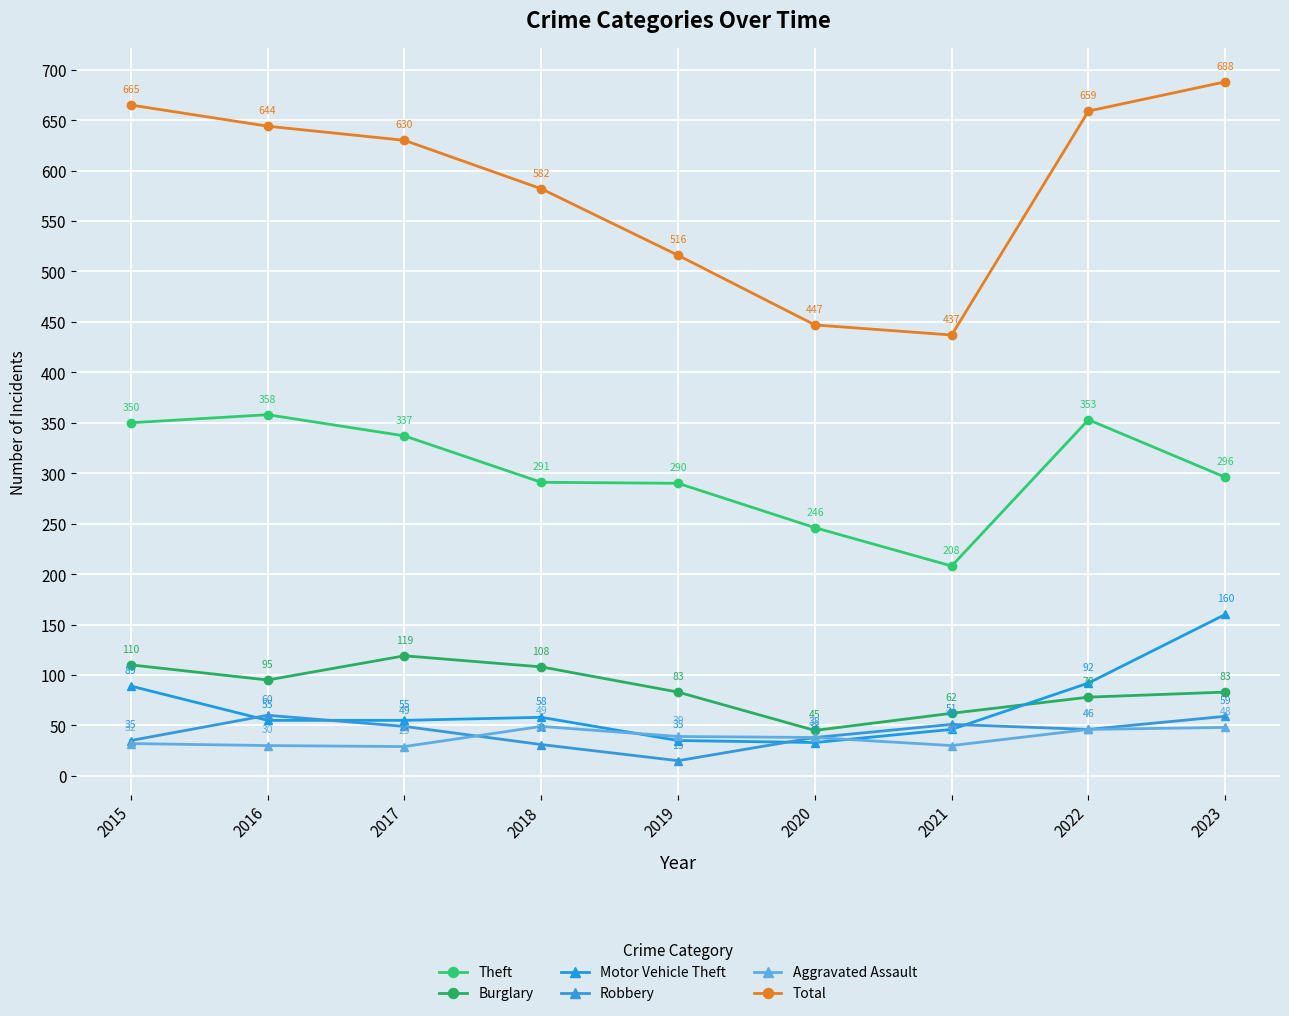

What is the sum of all Aggravated Assault values?

341